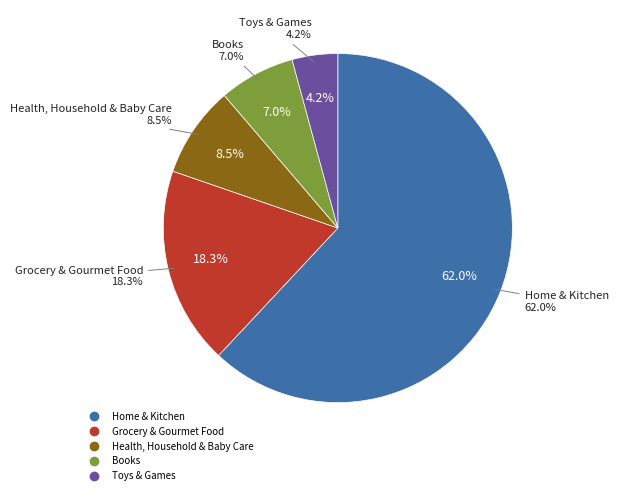

Between Toys & Games and Health, Household & Baby Care, which is larger?

Health, Household & Baby Care